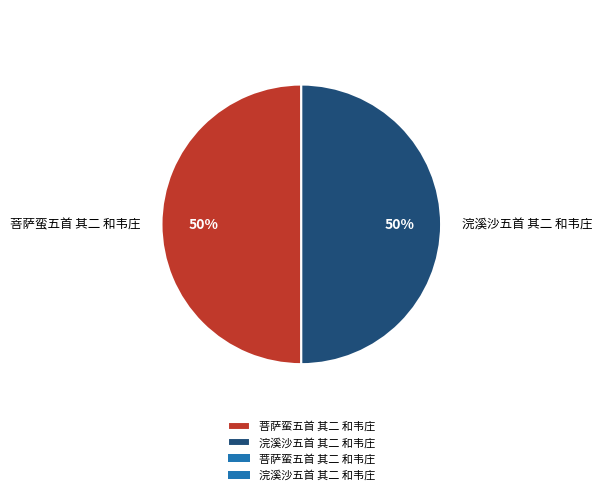

What is the ratio of the value at 菩萨蛮五首 其二 和韦庄 to the value at 浣溪沙五首 其二 和韦庄?

1.0